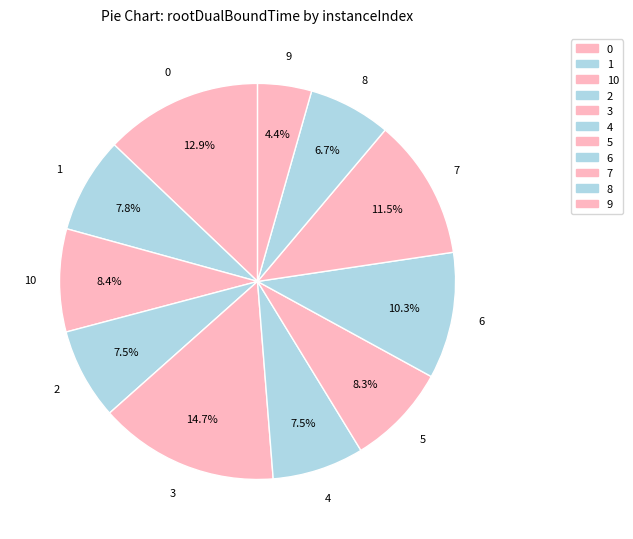

Which slice is the largest?

3